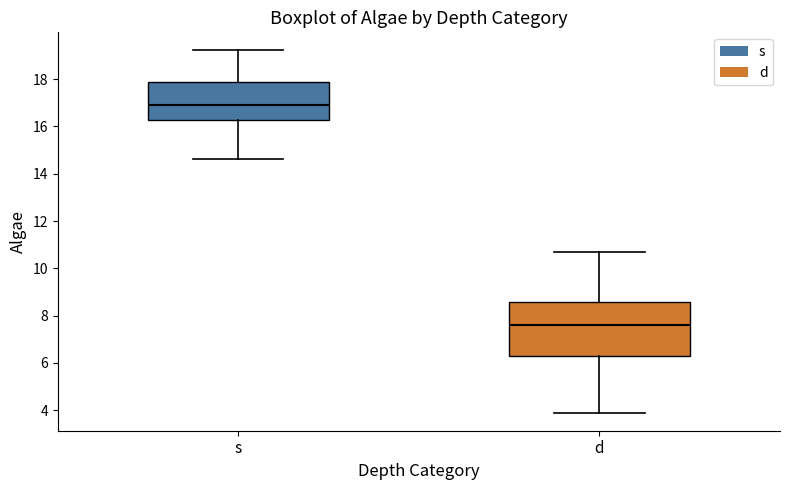

Reading left to right, transcribe this box plot: for each box, give where its median line is, the range the box spans, and where its two whiskers end, as read against the y-axis. The values are not printed on the chart, so give them approximately, as read against the axis.

s: median 16.8, box 16.2 to 17.8, whiskers 14.6 to 19.2
d: median 7.6, box 6.4 to 8.6, whiskers 4.0 to 10.6